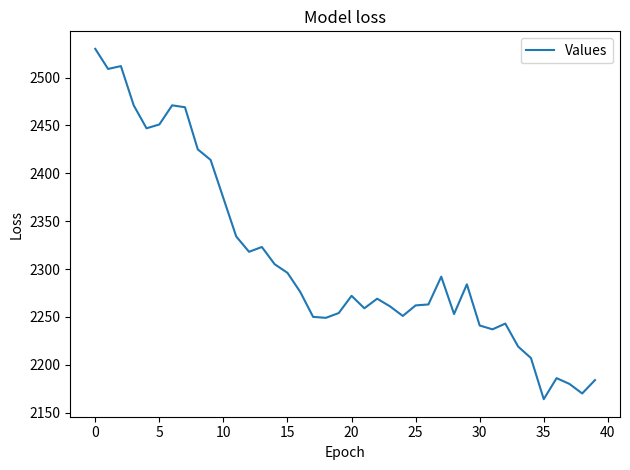

Is this an area chart (filled region under the line)?

No